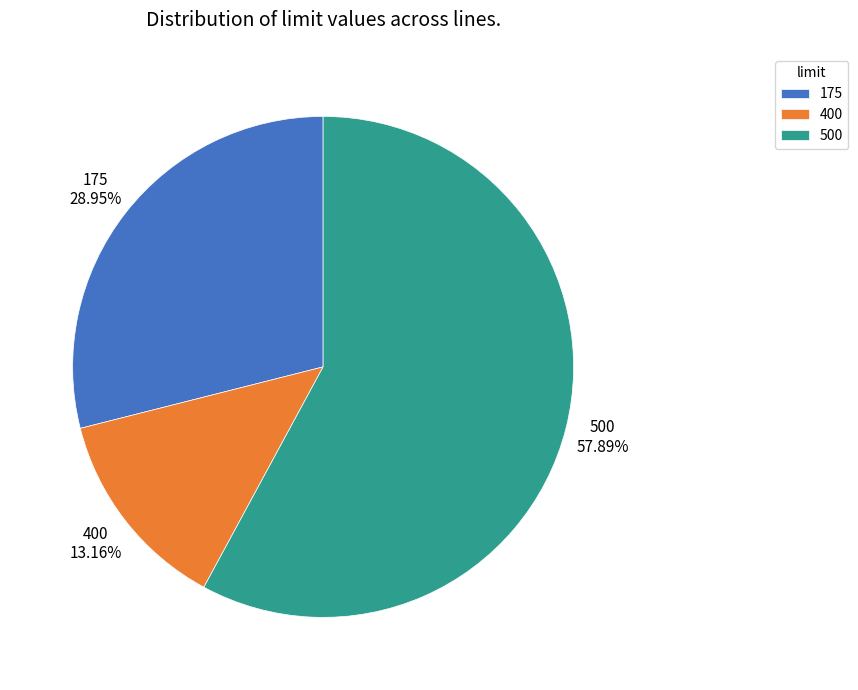

What portion of the pie excludes 500?

42.1%